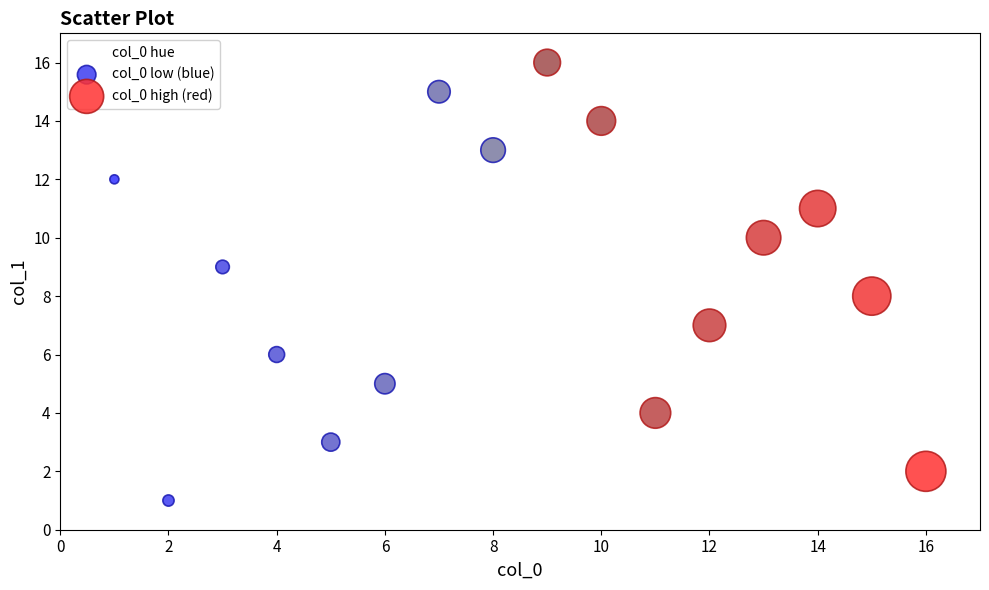

Which series contains the lowest Y value?

col_0 low (blue)